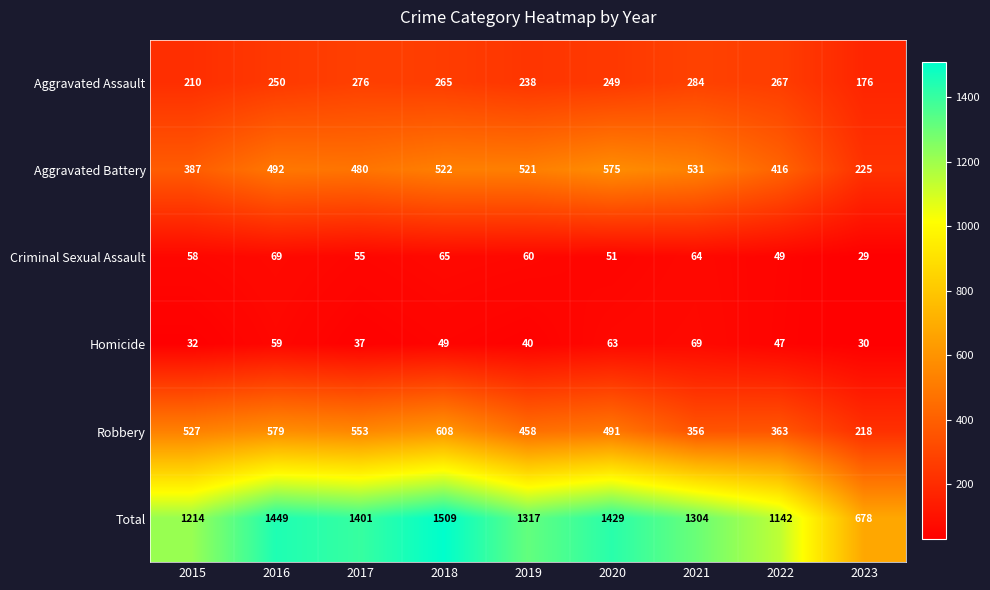

True or false: Criminal Sexual Assault has a value of 14 at 2015.

False